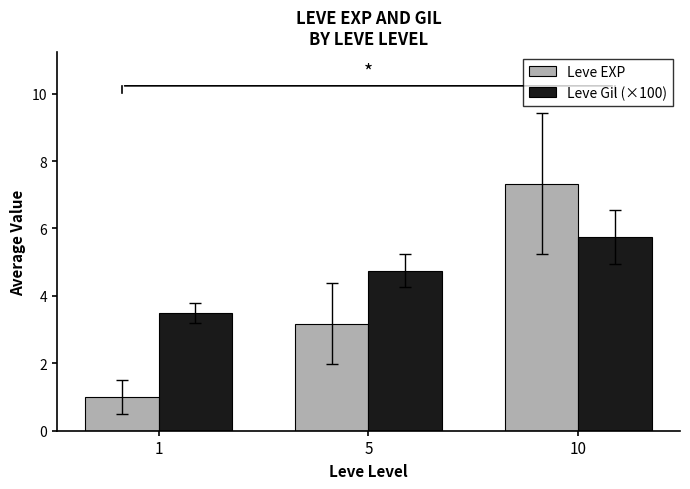

Read the Leve Gil (×100) value at 1.

3.5